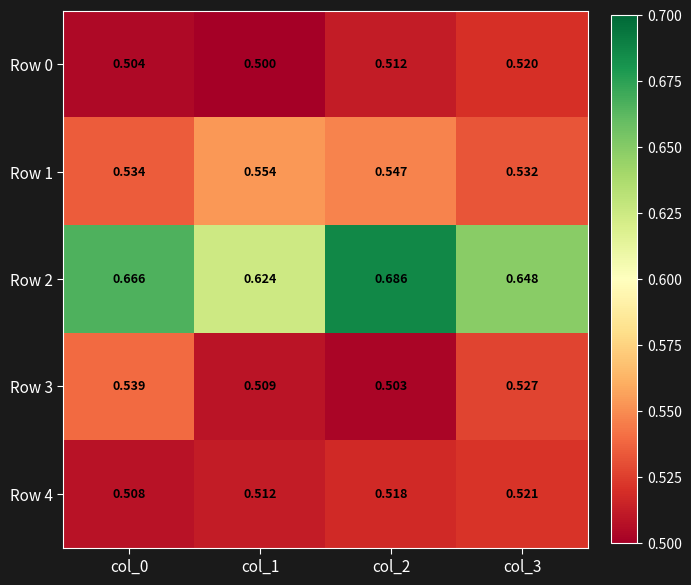

At which category is the sum across all series the highest?

col_2